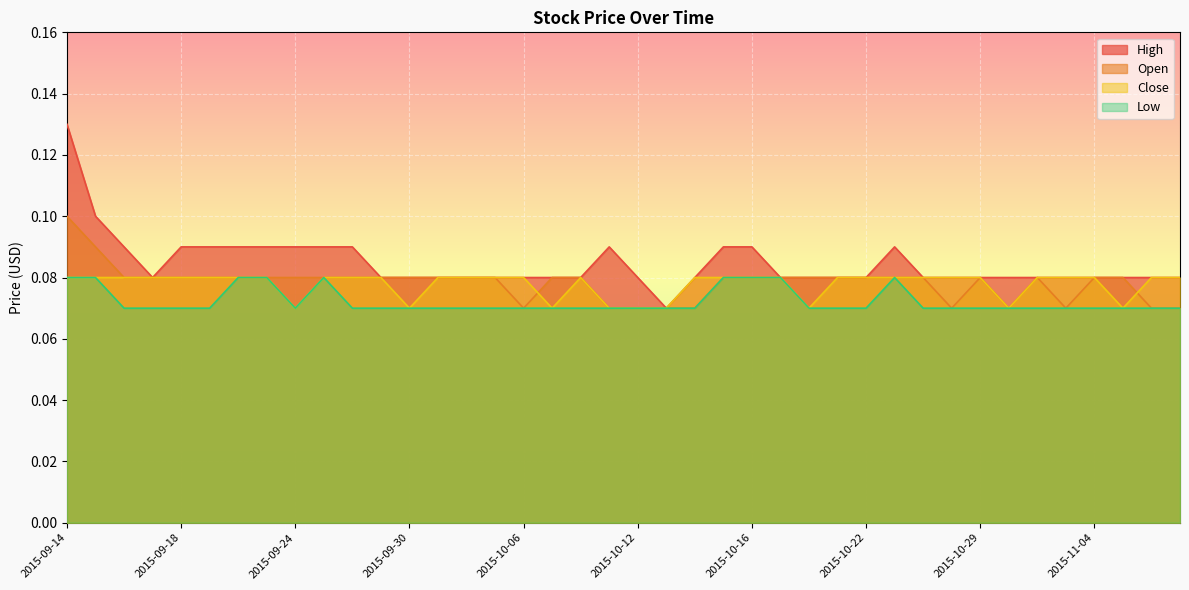

What is the maximum value shown in the chart?

0.1